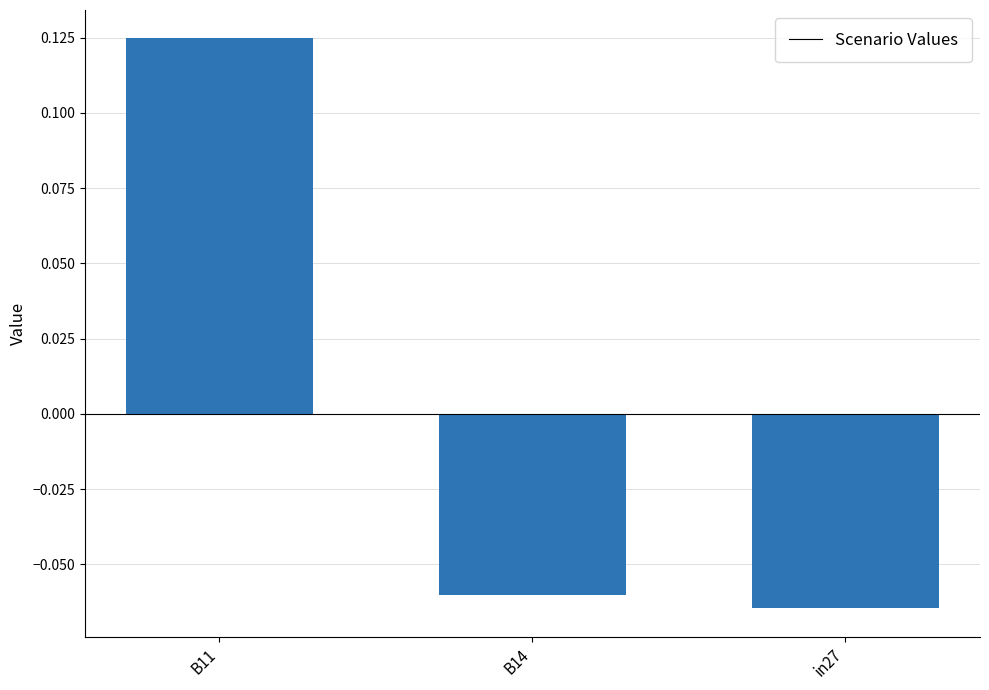

How many data points does each series have?

3